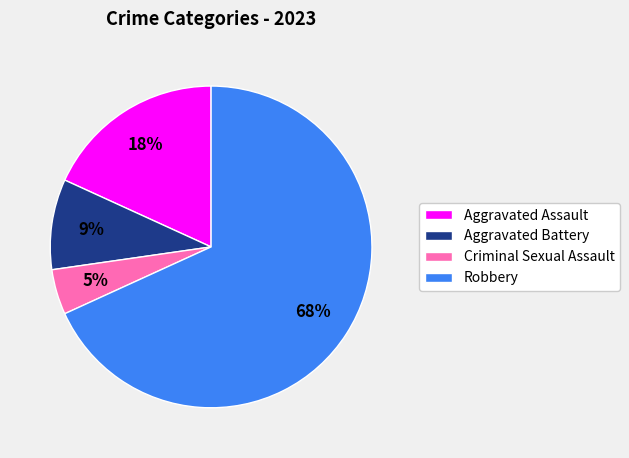

To the nearest percent, what percentage of the pie is Aggravated Battery?

9%